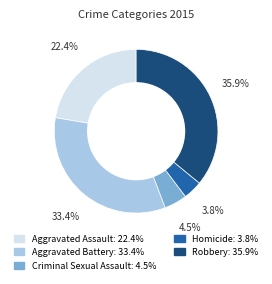

Rank the categories by value from highest to lowest.

Robbery, Aggravated Battery, Aggravated Assault, Criminal Sexual Assault, Homicide